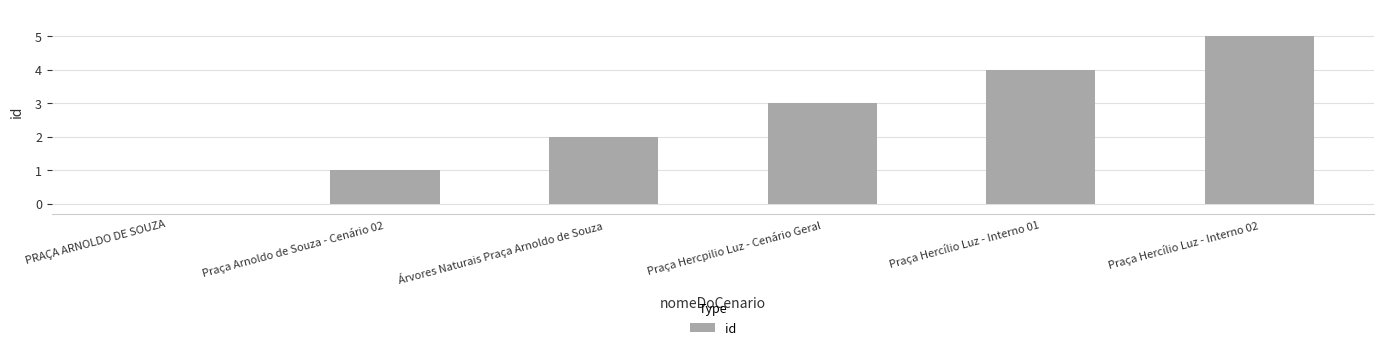

Is it true that the value at Praça Hercílio Luz - Interno 01 is 4?

True